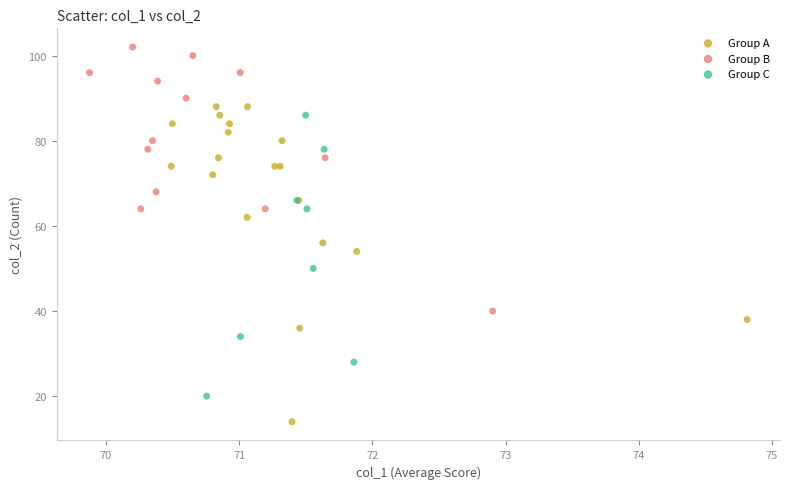

What are all the series names shown in the legend?

Group A, Group B, Group C